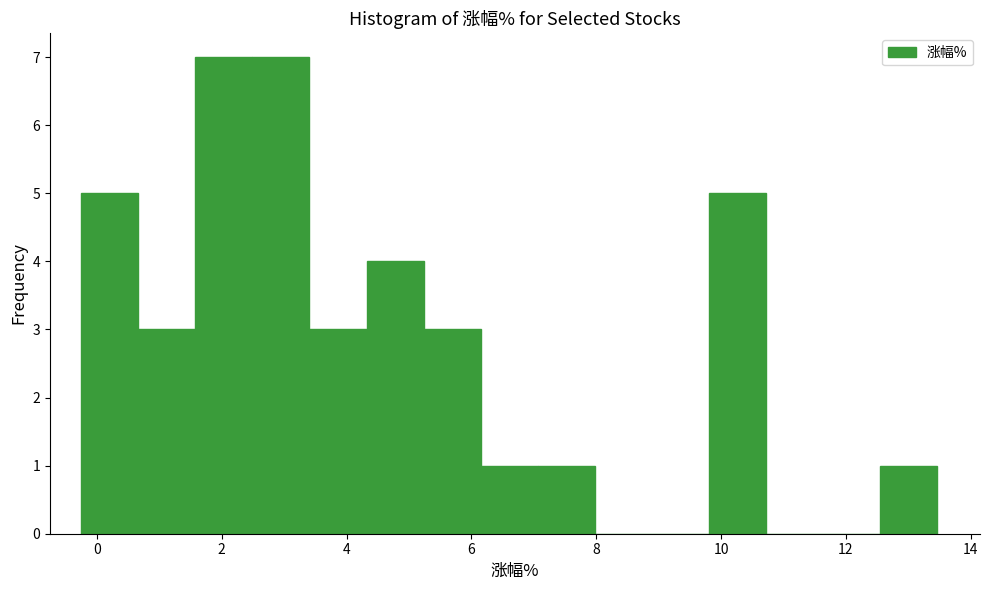

Reading left to right, list every bar in this chart as the range it spans on the x-axis followed by its height. Neither the bar edges nor the heights are printed on the chart, so give them approximately, as read against the axes.

-0.2 to 0.6: 5
0.6 to 1.6: 3
1.6 to 2.4: 7
2.4 to 3.4: 7
3.4 to 4.4: 3
4.4 to 5.2: 4
5.2 to 6.2: 3
6.2 to 7.0: 1
7.0 to 8.0: 1
8.0 to 8.8: 0
8.8 to 9.8: 0
9.8 to 10.8: 5
10.8 to 11.6: 0
11.6 to 12.6: 0
12.6 to 13.4: 1